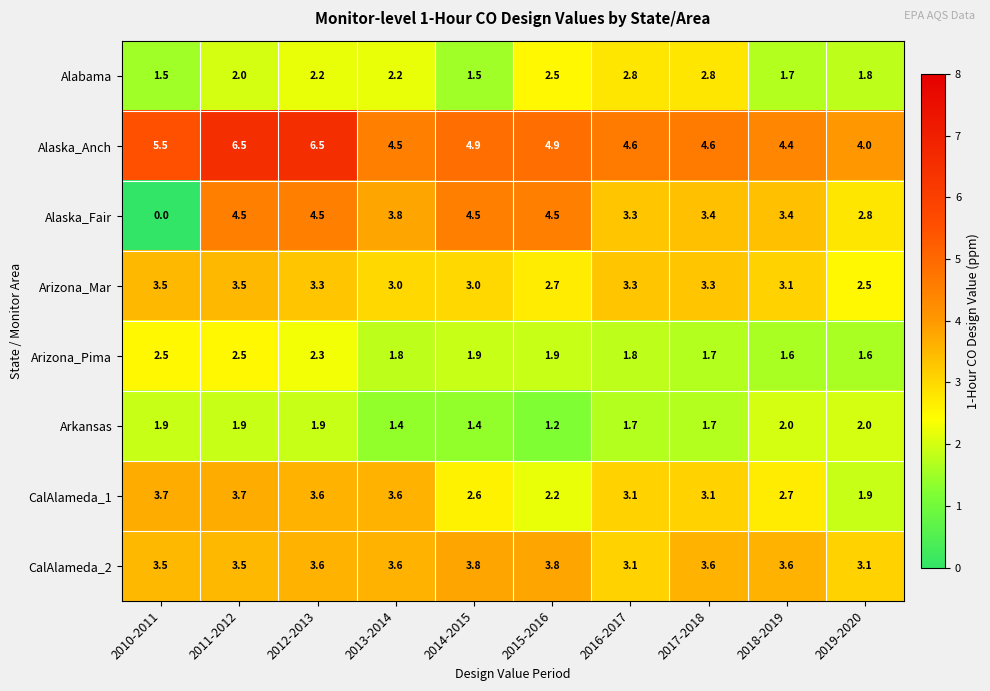

What is the sum of the Arizona_Mar values at 2015-2016 and 2014-2015?

5.7